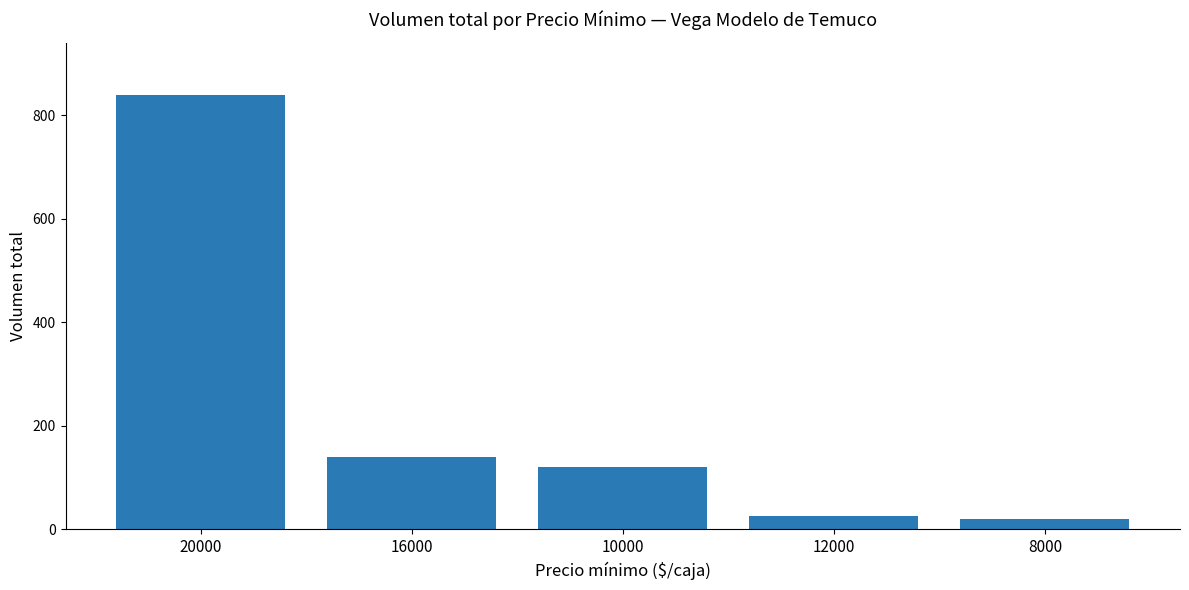

Are the bars grouped side by side (vs. stacked)?

No